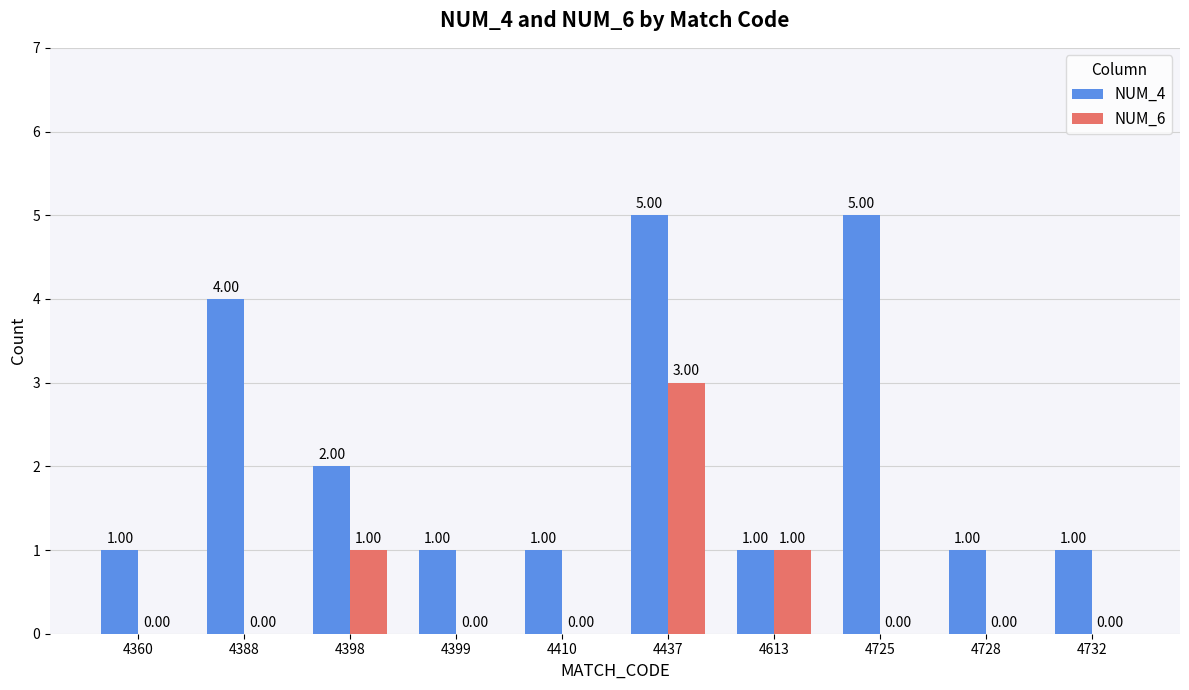

What is the maximum value for NUM_4?

5